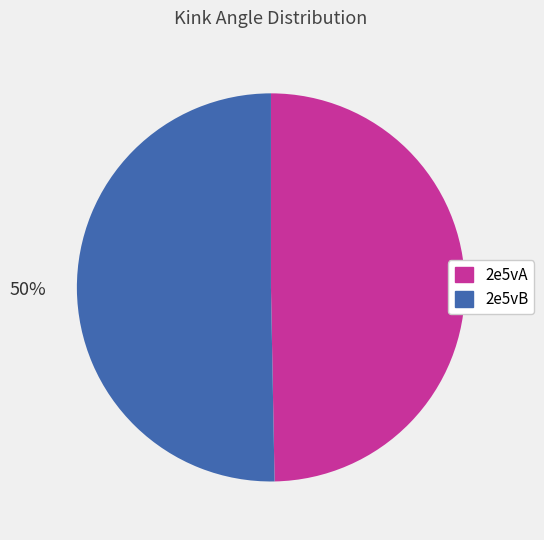

To the nearest percent, what portion does 2e5vB represent?

50%